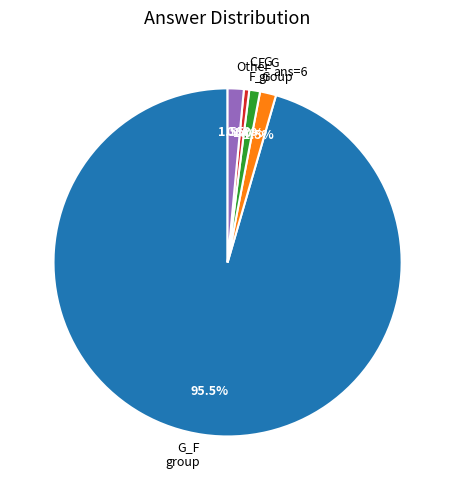

Is C_G F_G the majority of the pie?

No